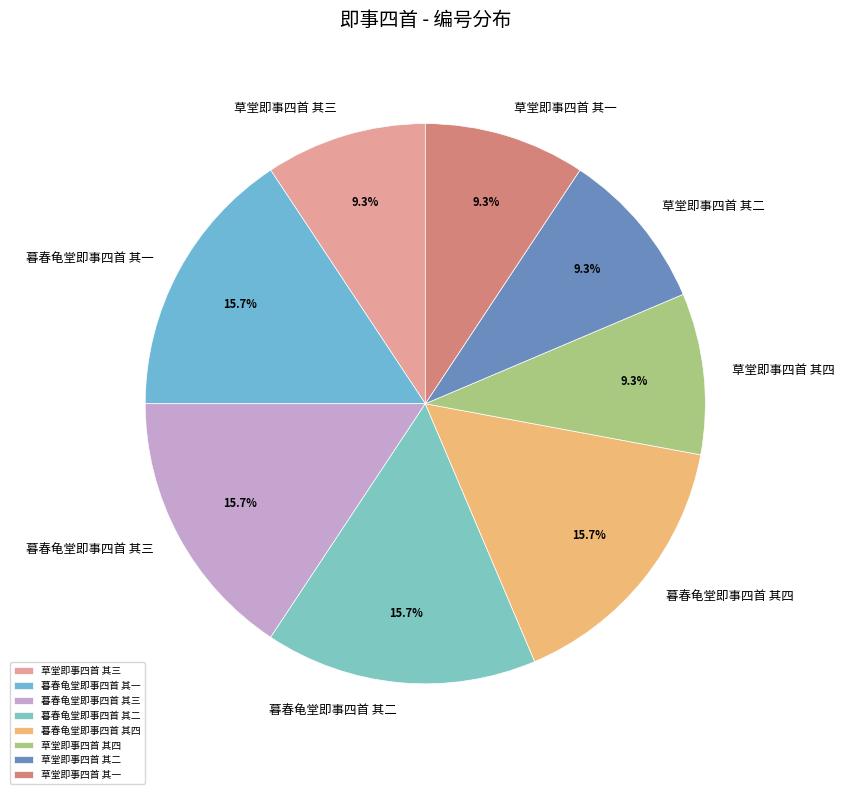

To the nearest percent, what is the difference between the 暮春龟堂即事四首 其一 and 草堂即事四首 其一 slice percentages?

6%